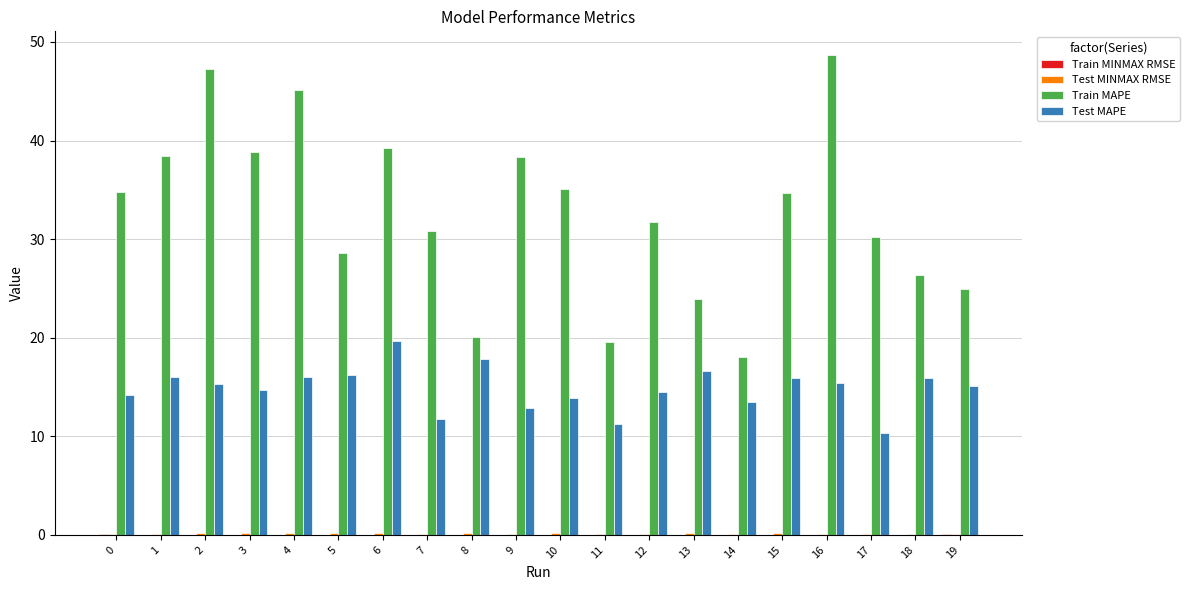

At which category does the chart reach its peak across all series?

16